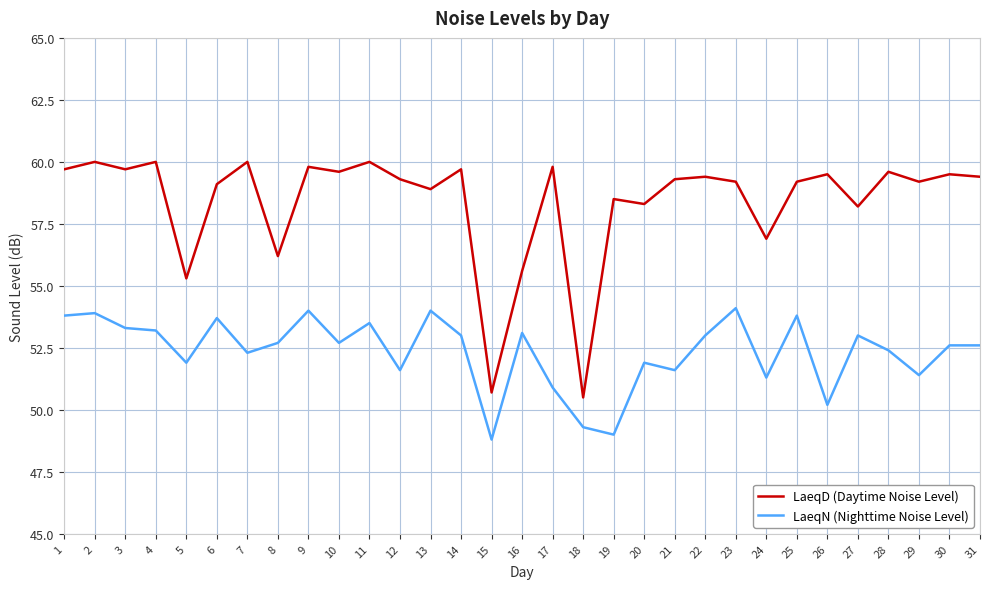

At 19, list the series in order from largest to smallest.

LaeqD (Daytime Noise Level), LaeqN (Nighttime Noise Level)